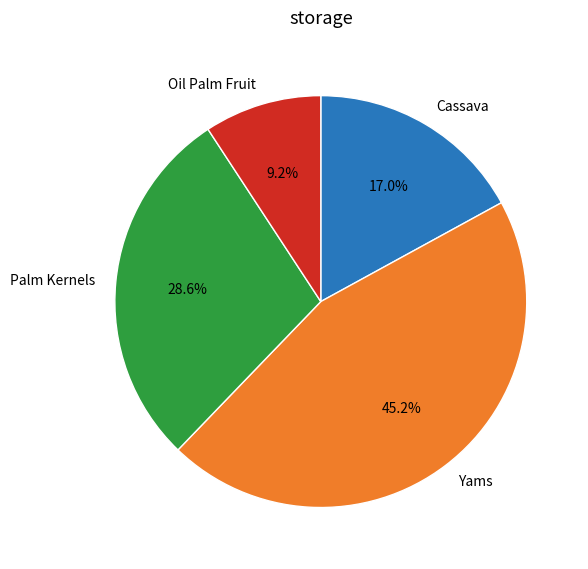

True or false: Yams accounts for 33% of the total.

False